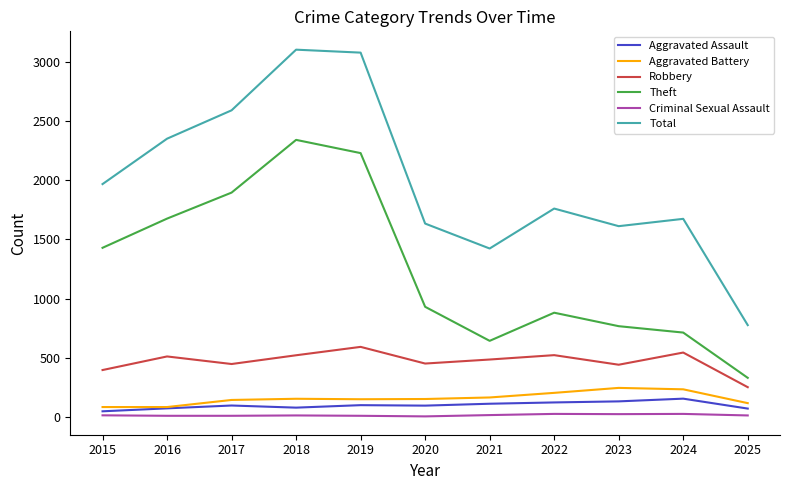

Which category has the lowest value in the Theft series?

2025